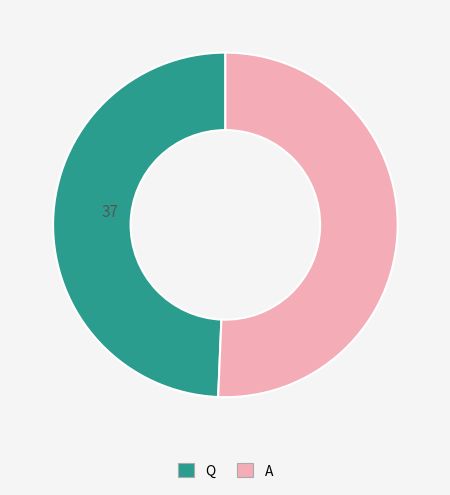

Do Q and A together represent more than half of the pie?

Yes